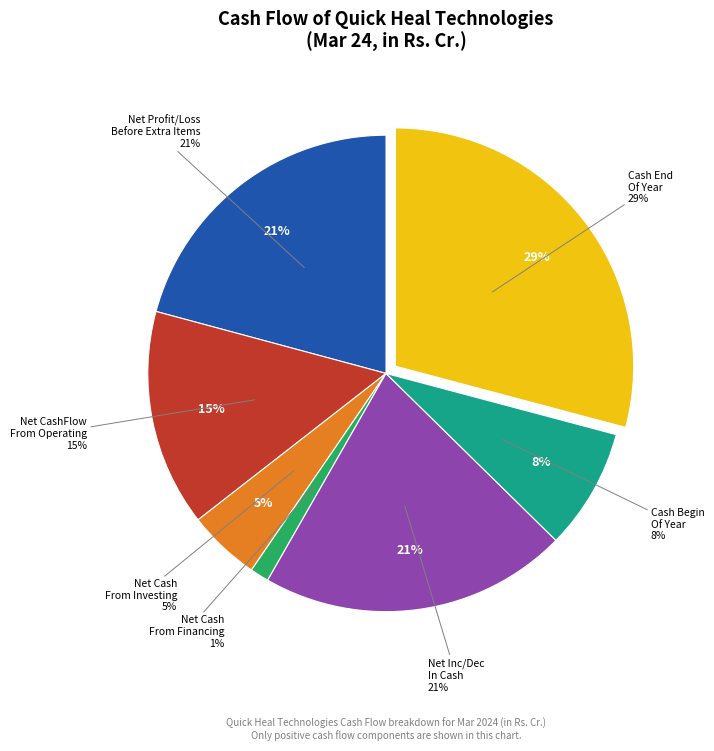

To the nearest percent, what portion does Net CashFlow From Operating Activities represent?

15%